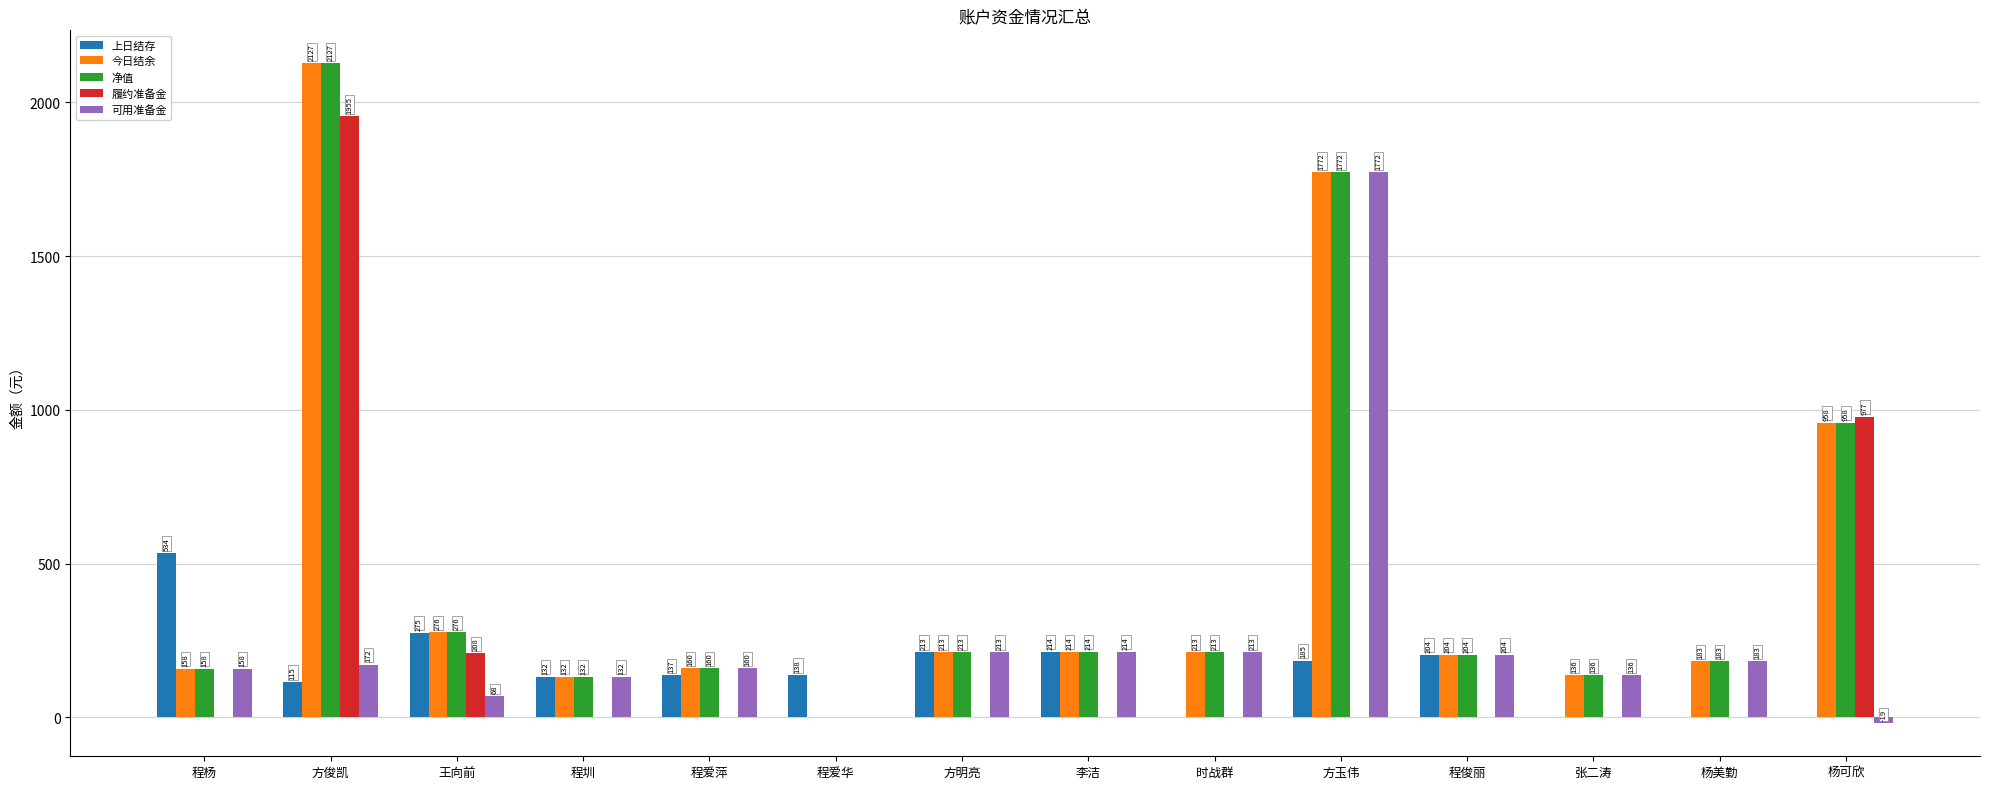

Which label corresponds to the largest value in the chart?

方俊凯